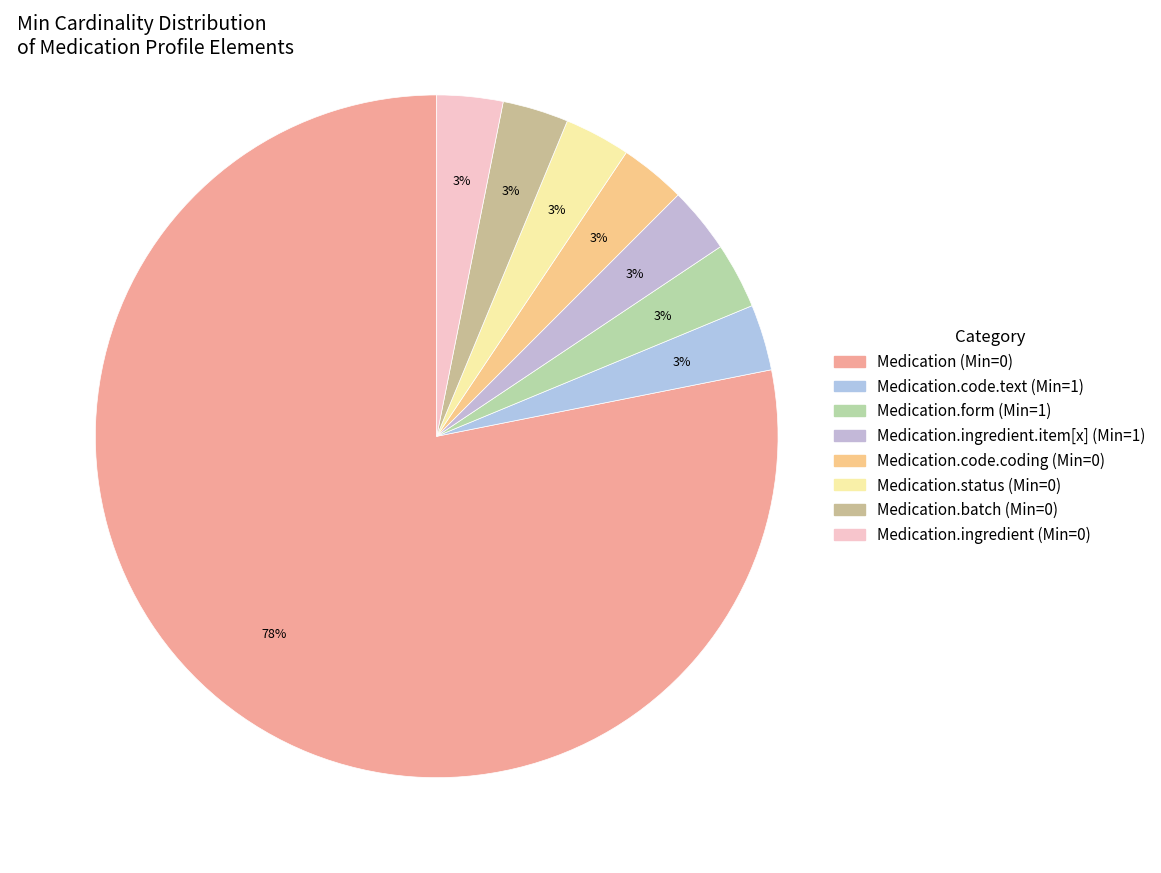

How many segments does this pie chart have?

8